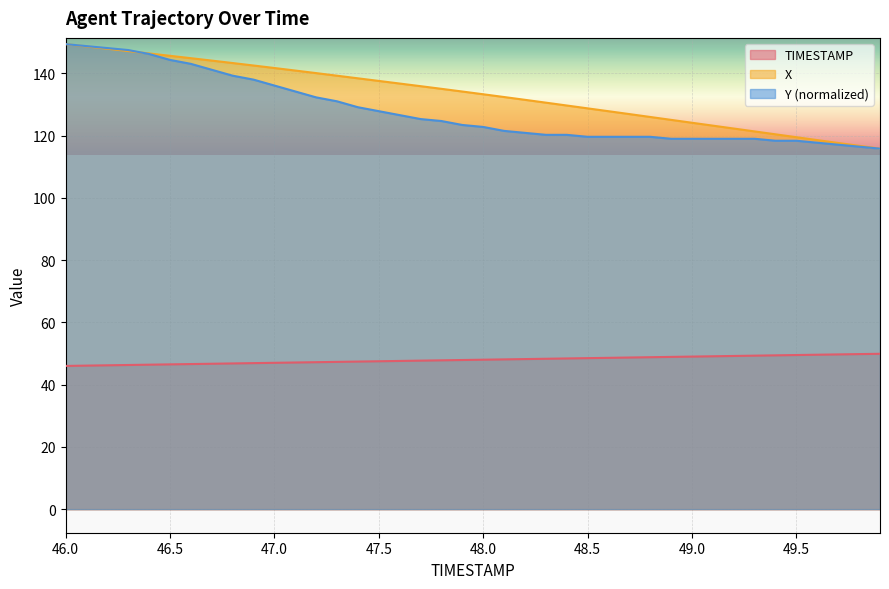

At 48.5, list the series in order from largest to smallest.

X, Y (normalized), TIMESTAMP